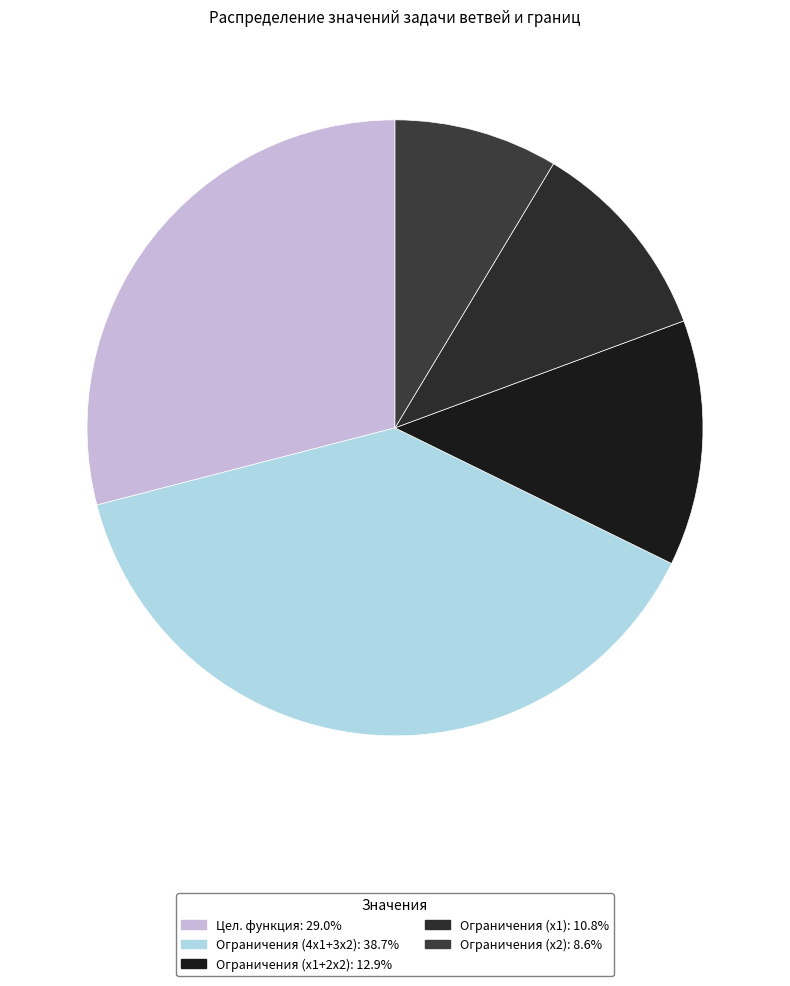

True or false: Ограничения (x1+2x2) accounts for 13% of the total.

True